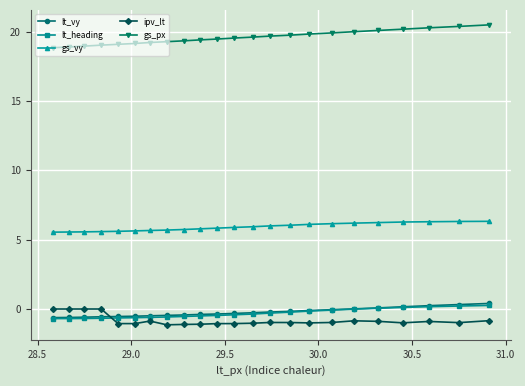

At how many categories does at least one series exceed 17?

23